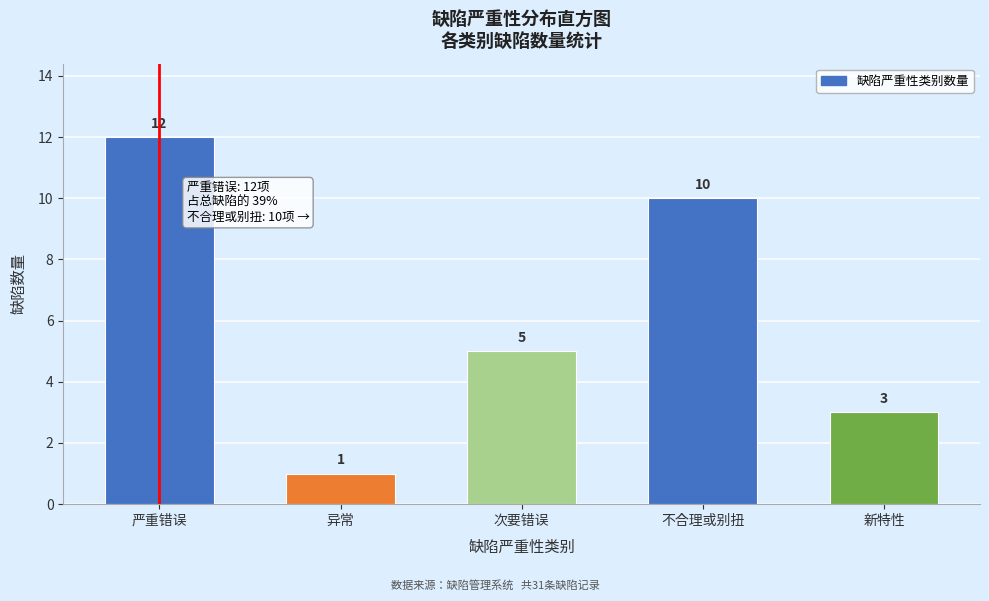

Reading left to right, extract all data points from this chart.

严重错误=12	异常=1	次要错误=5	不合理或别扭=10	新特性=3